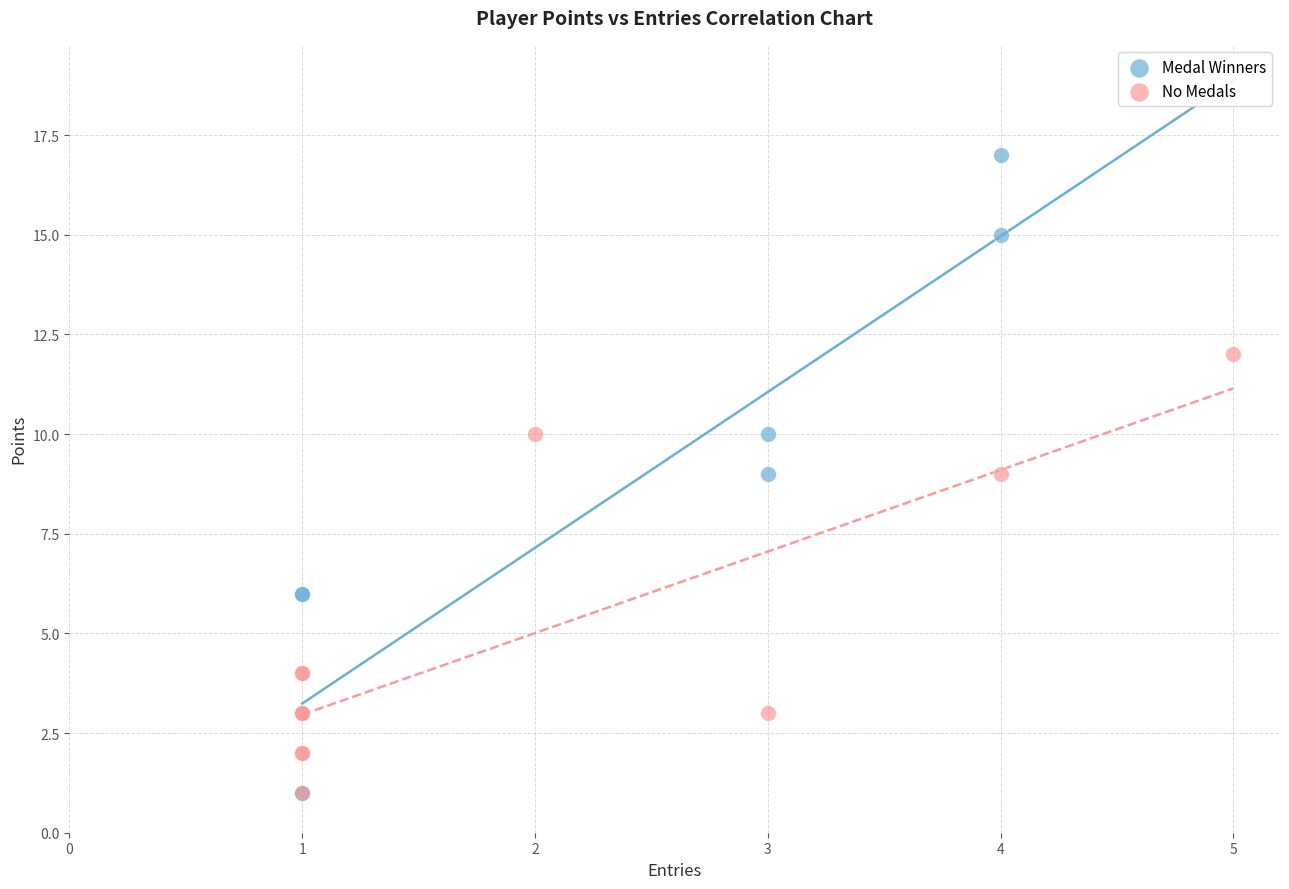

What are all the series names shown in the legend?

Medal Winners, No Medals